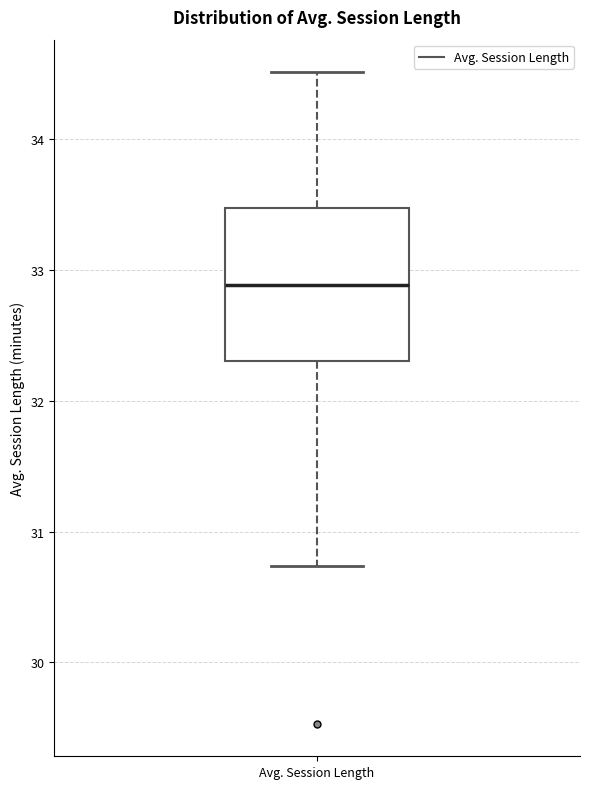

Transcribe this box plot: give where the median line is, the range the box spans, and where the two whiskers end, as read against the y-axis. The values are not printed on the chart, so give them approximately, as read against the axis.

median 32.9, box 32.3 to 33.5, whiskers 30.7 to 34.5